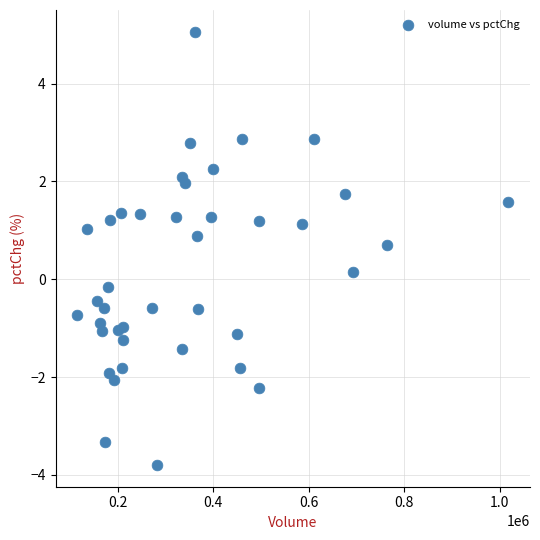

What is the range of Y values (max minus min)?

8.9